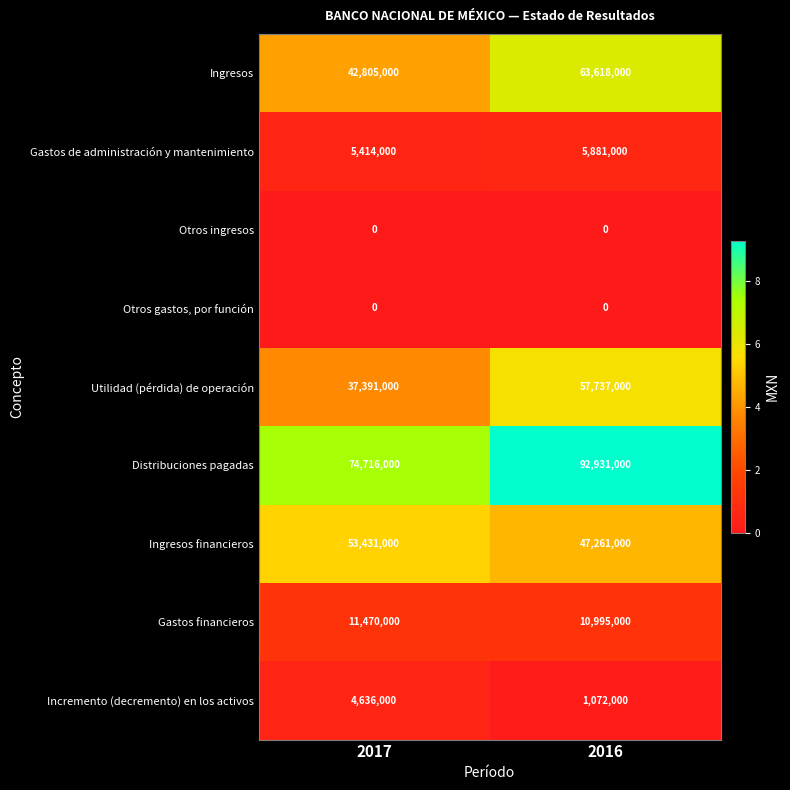

What is the sum of all Gastos financieros values?

22465000